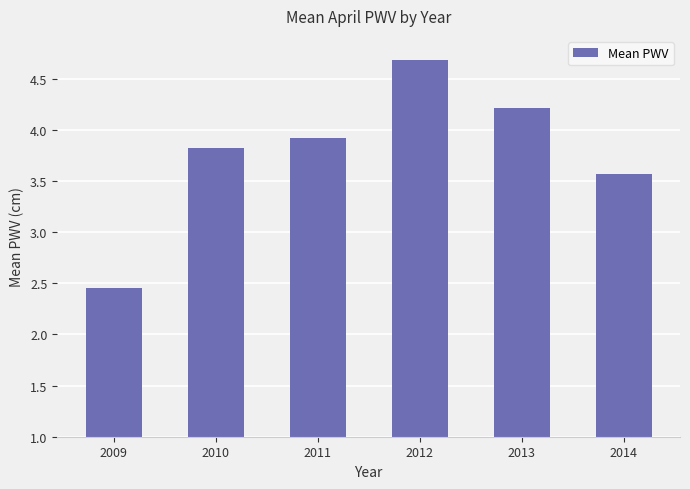

How many bars are there in total?

6